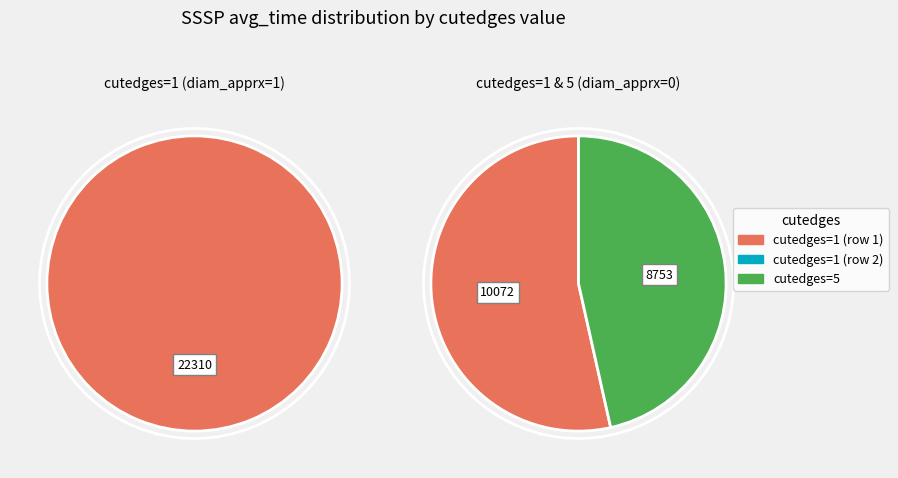

How many slices are in this pie chart?

3